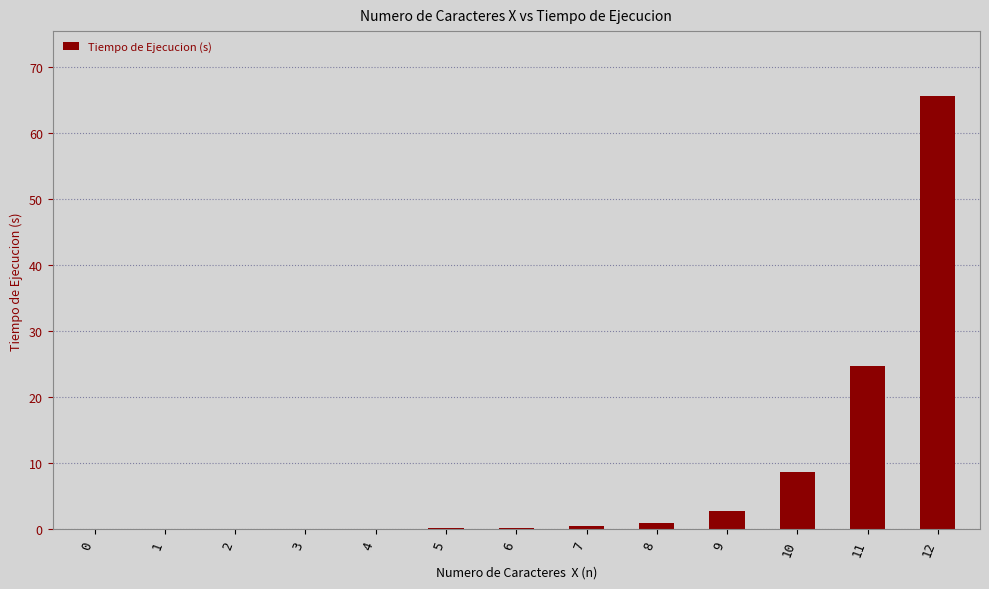

What is the change in value from 2 to 5?

+0.2